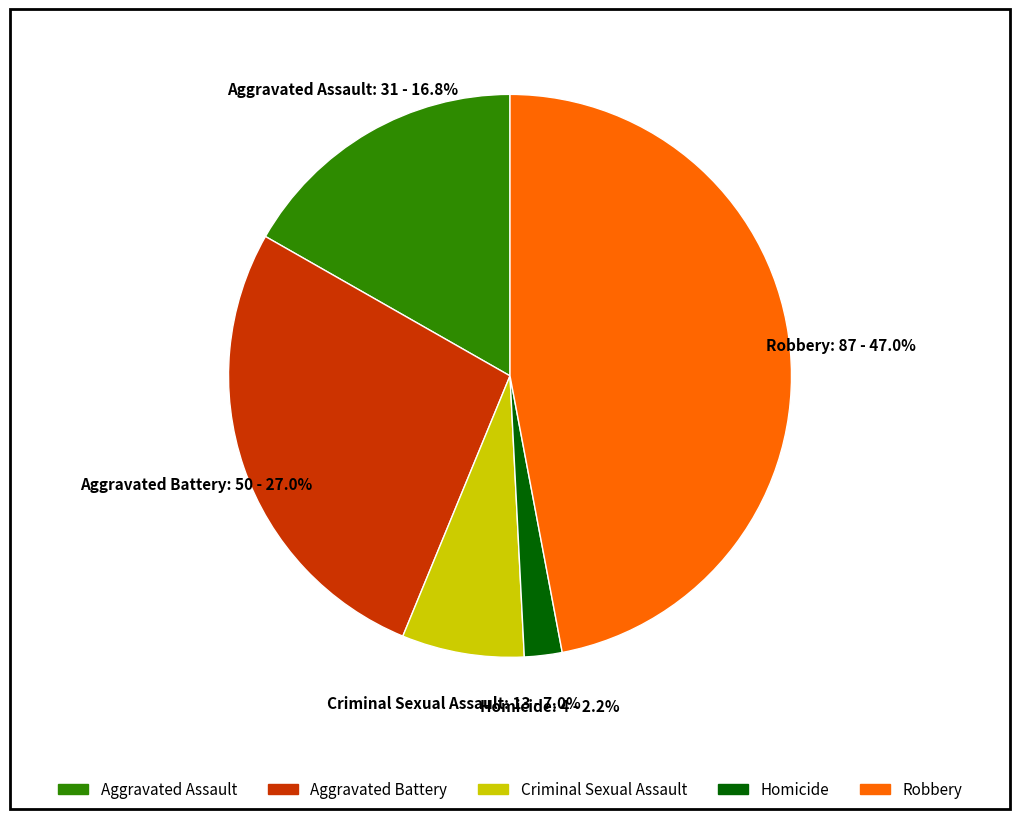

To the nearest percent, what is the average slice percentage?

20%